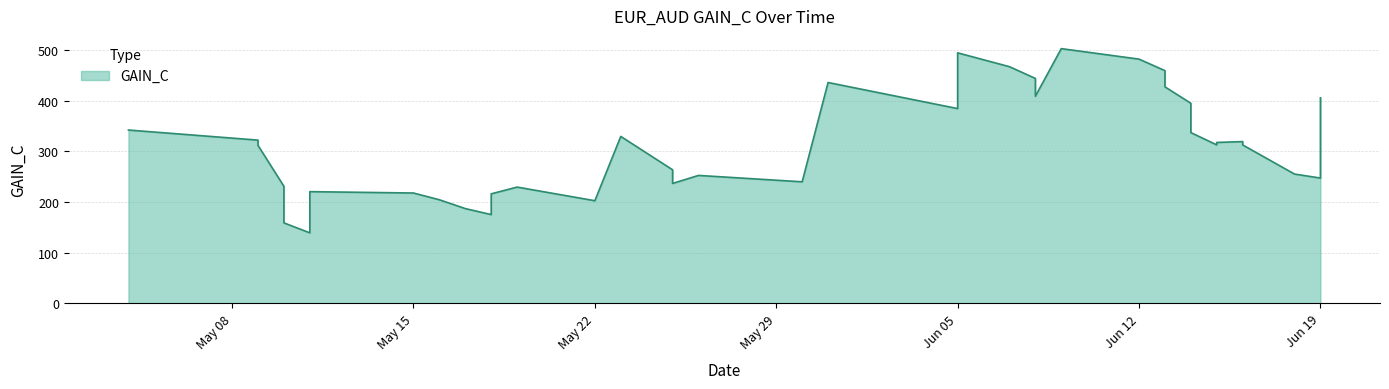

What is the ratio of the value at 2023-06-14 to the value at 2023-05-19?

1.7